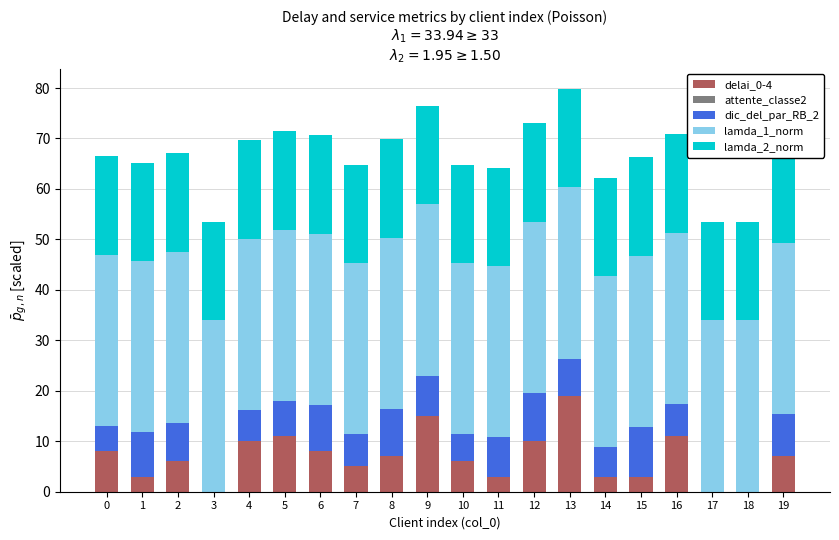

How many values in delai_0-4 are above zero?

17